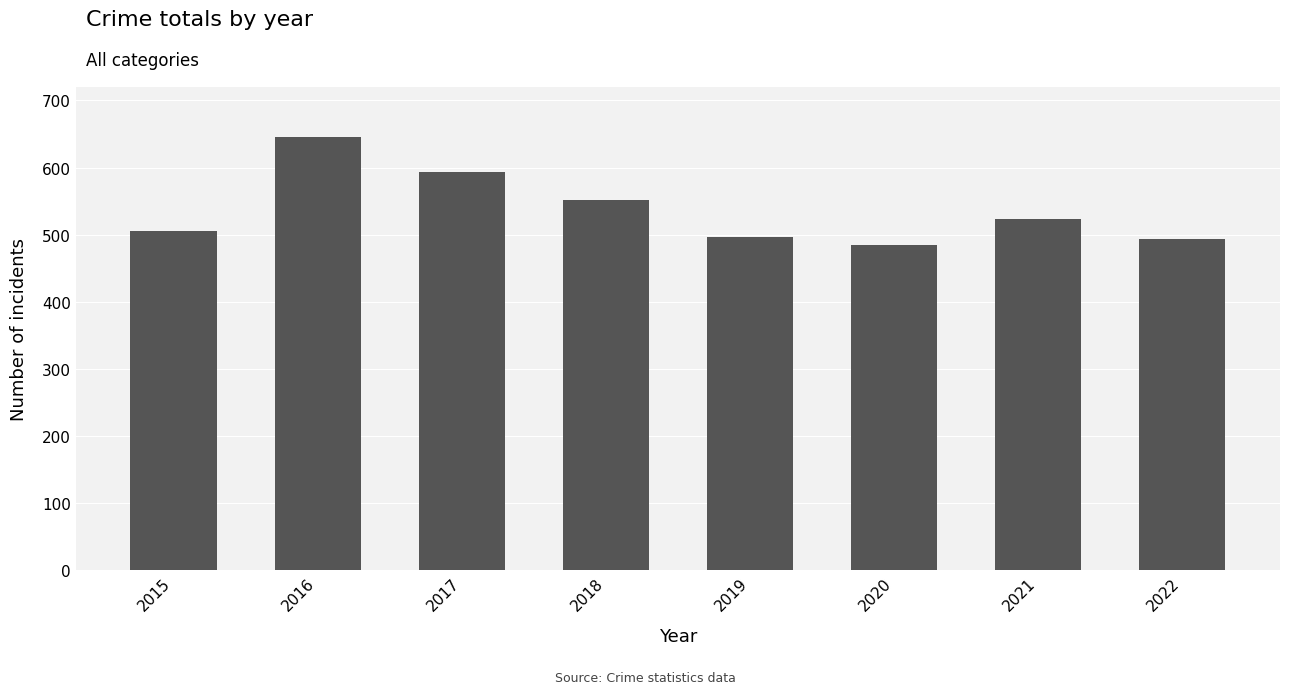

What is the difference between the values at 2015 and 2019?

9